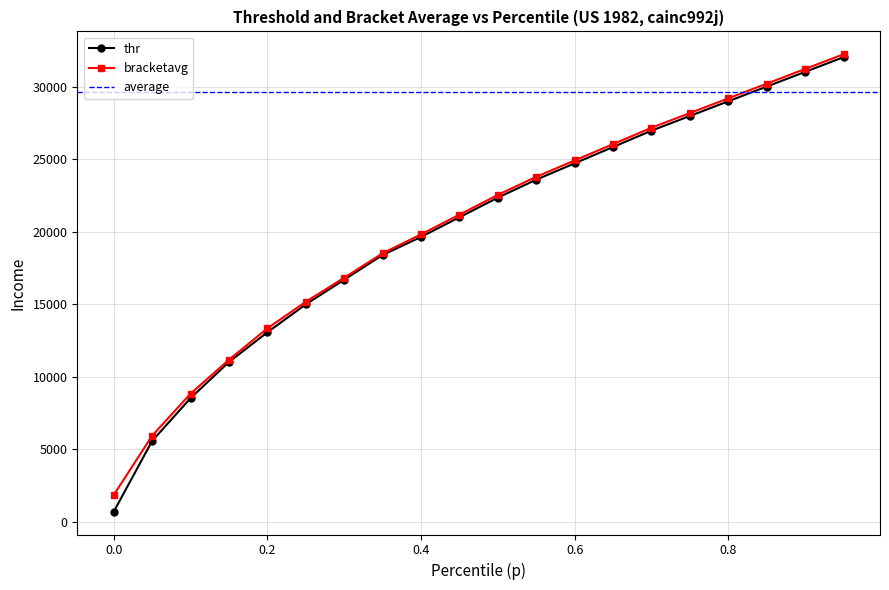

At which label does thr first exceed 22340?

0.5